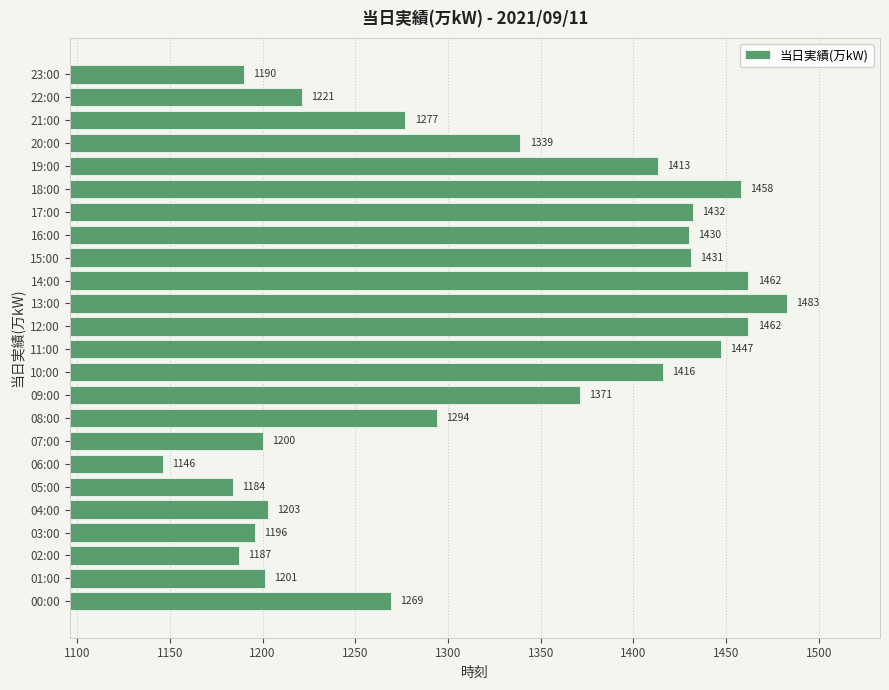

Which category has the highest value across all series?

13:00